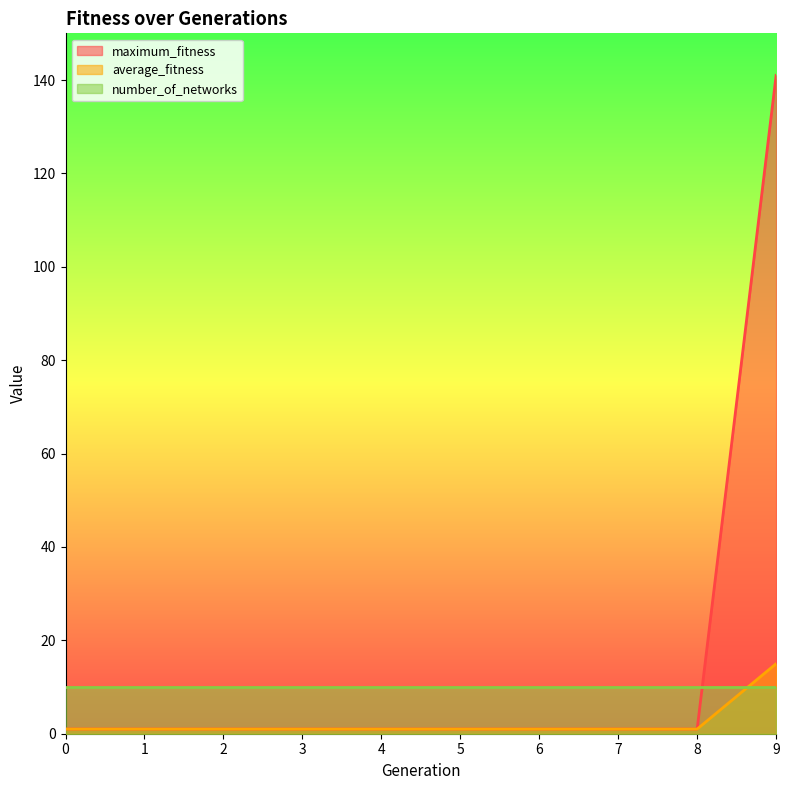

True or false: maximum_fitness and average_fitness cross at least once.

False